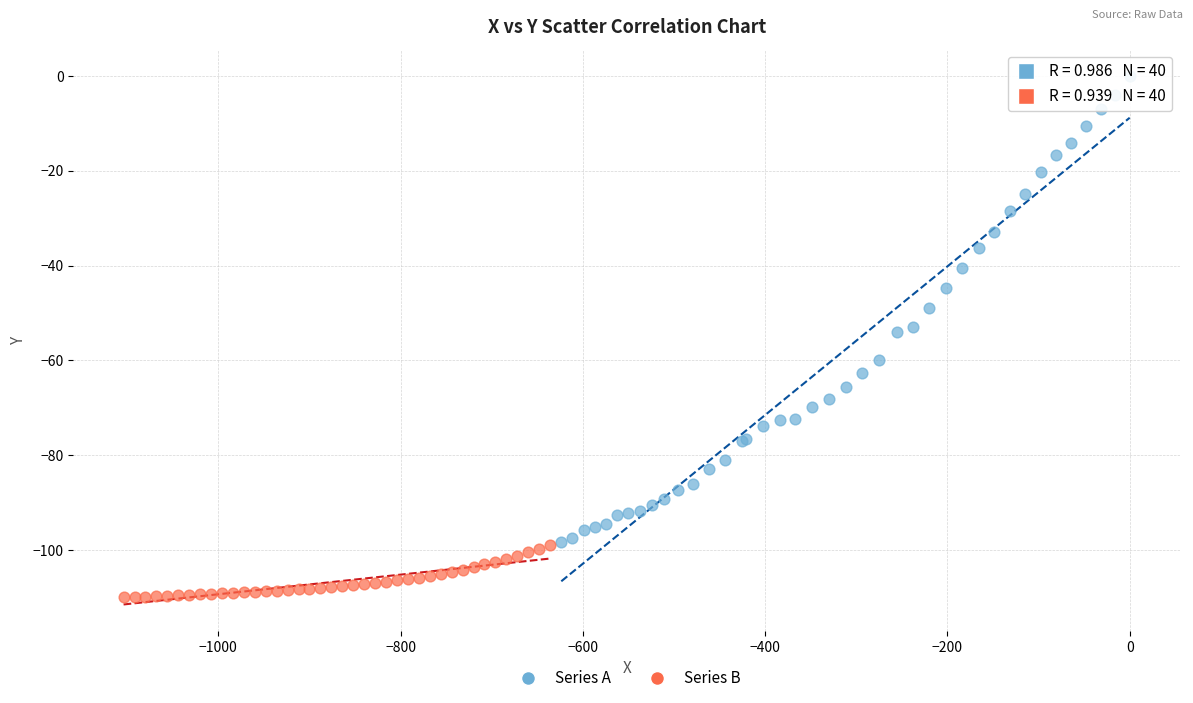

Which series reaches the maximum Y coordinate?

Series A